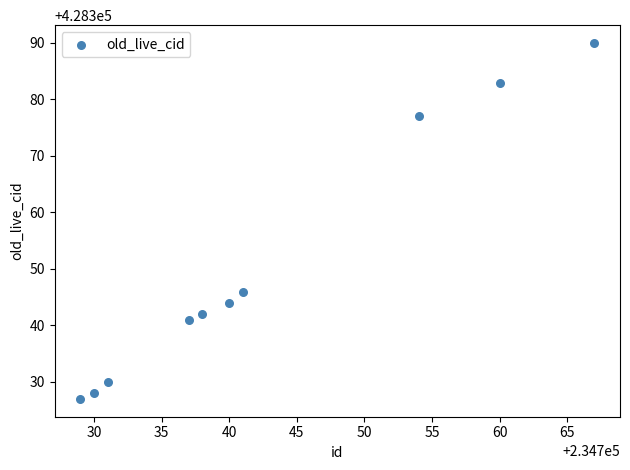

What is the average Y value?

428351